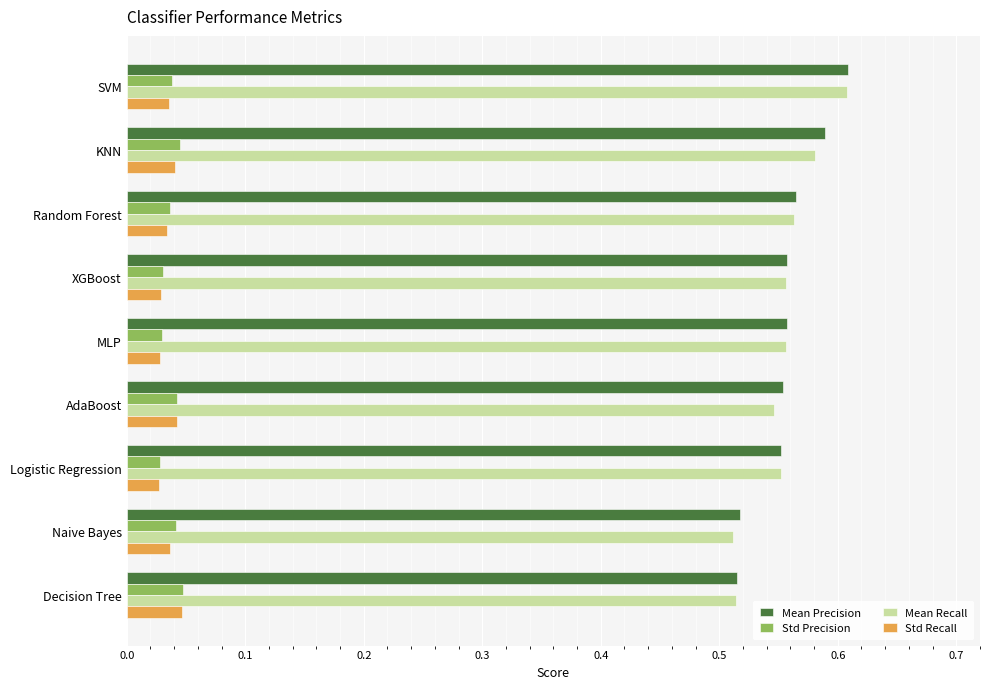

Is the value of Mean Precision at Logistic Regression greater than the value of Mean Recall at SVM?

No